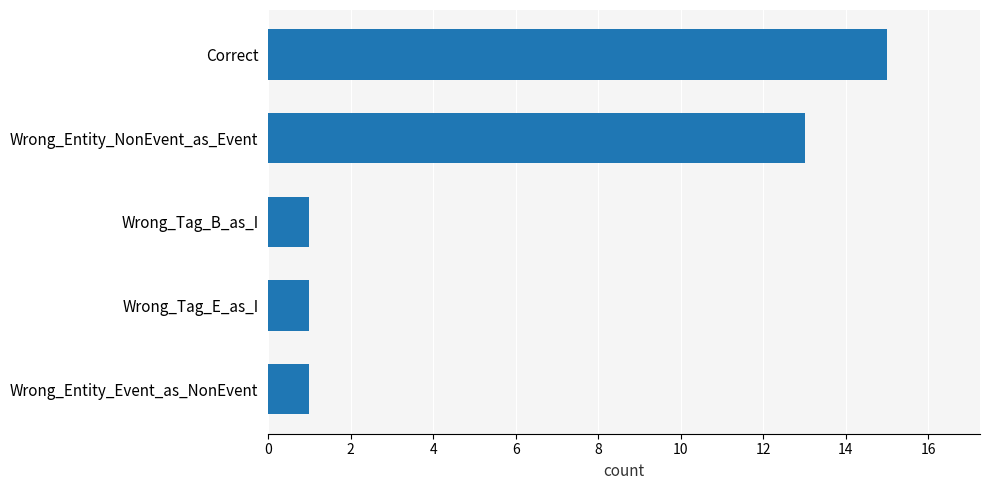

True or false: the data shows 1 at Wrong_Entity_Event_as_NonEvent.

True